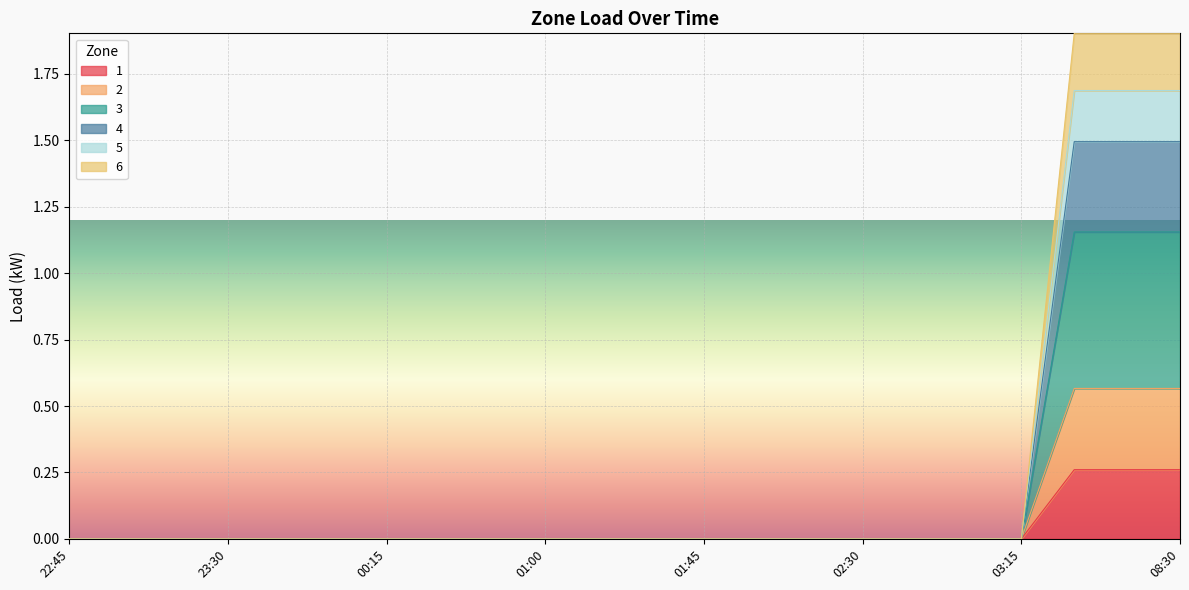

What is the average value of the 3 series?

0.1